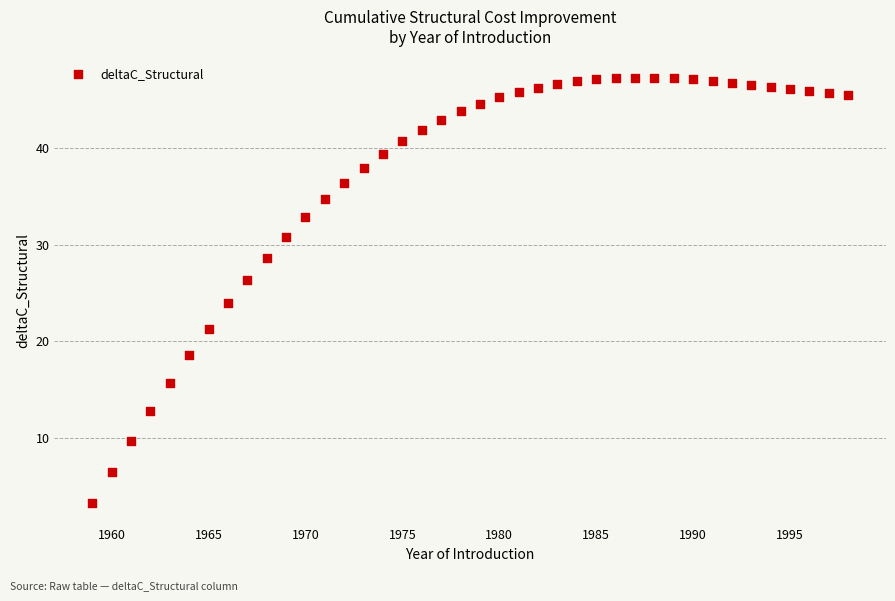

What is the range of Y values (max minus min)?

43.9